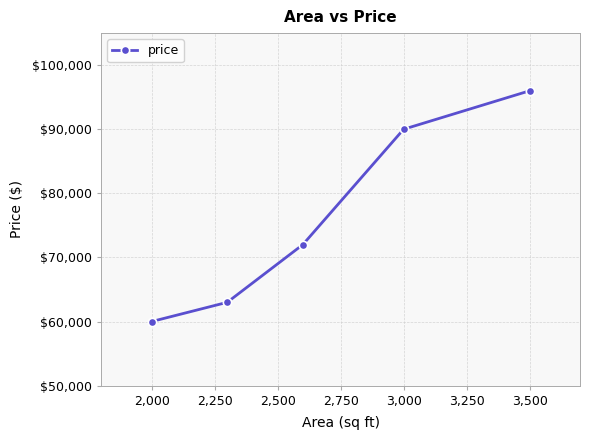

What is the difference between the maximum and second lowest values?

33000